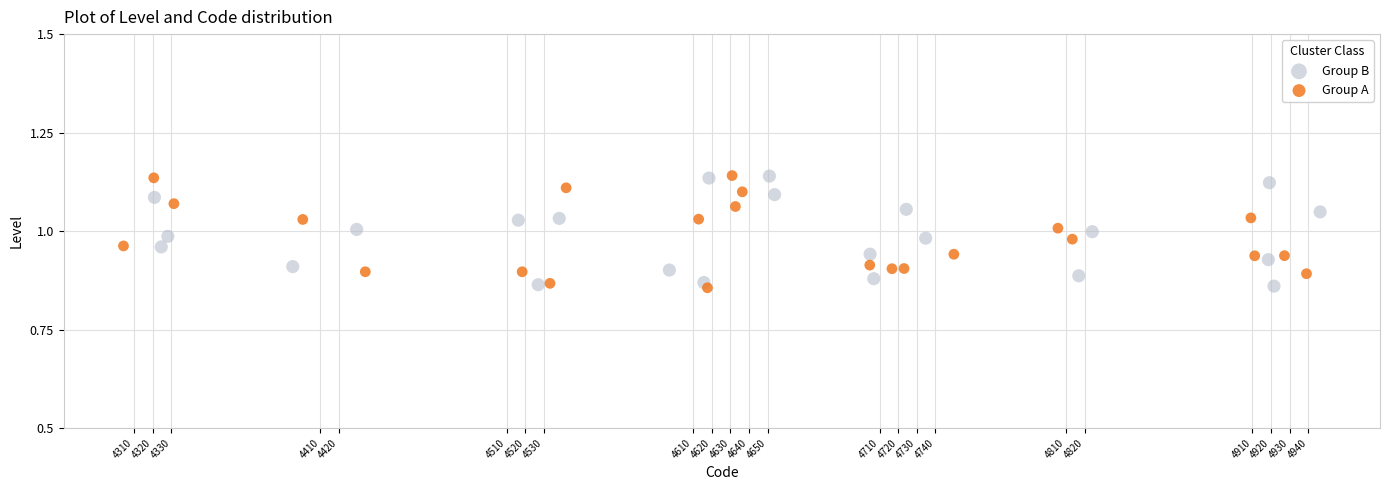

What are all the series names shown in the legend?

Group B, Group A